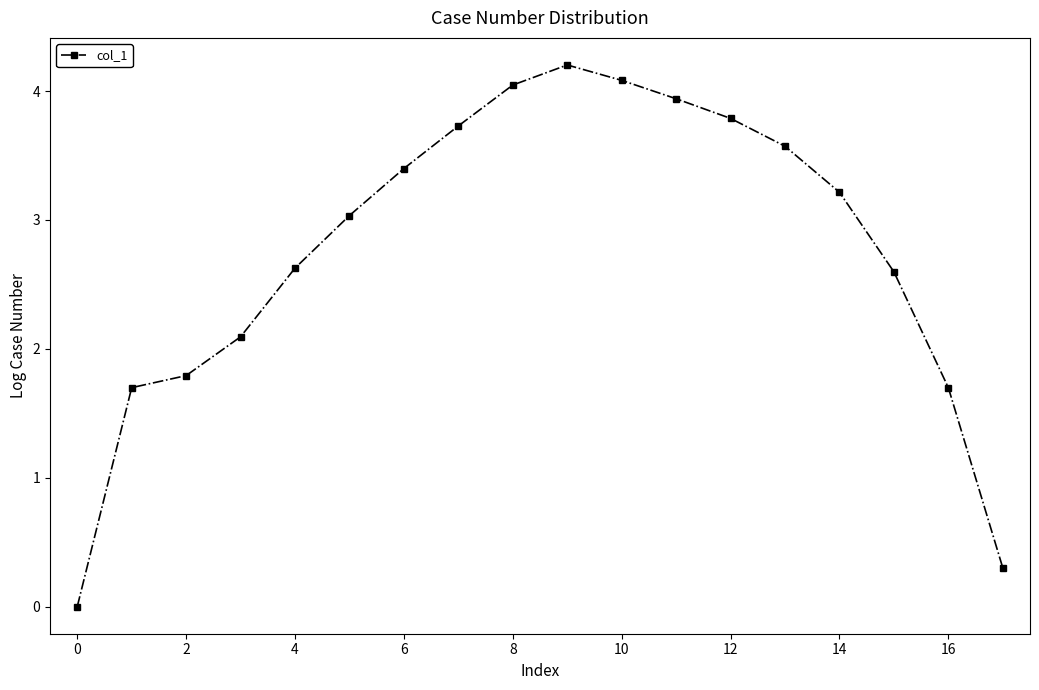

What is the difference between the second highest and minimum values?

4.1